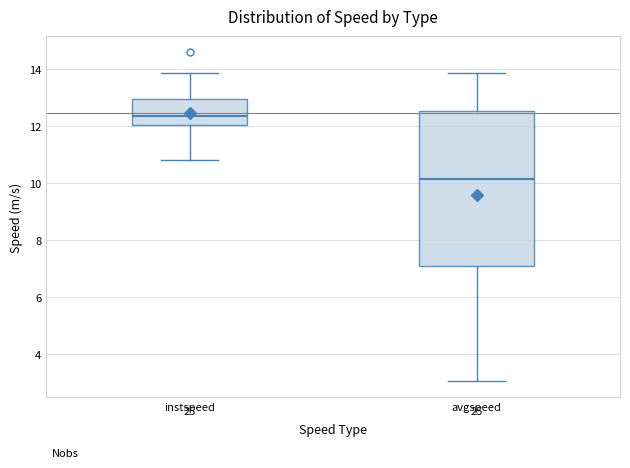

Reading left to right, transcribe this box plot: for each box, give where its median line is, the range the box spans, and where its two whiskers end, as read against the y-axis. The values are not printed on the chart, so give them approximately, as read against the axis.

instspeed: median 12.4, box 12.0 to 13.0, whiskers 10.8 to 13.8
avgspeed: median 10.2, box 7.2 to 12.6, whiskers 3.0 to 13.8